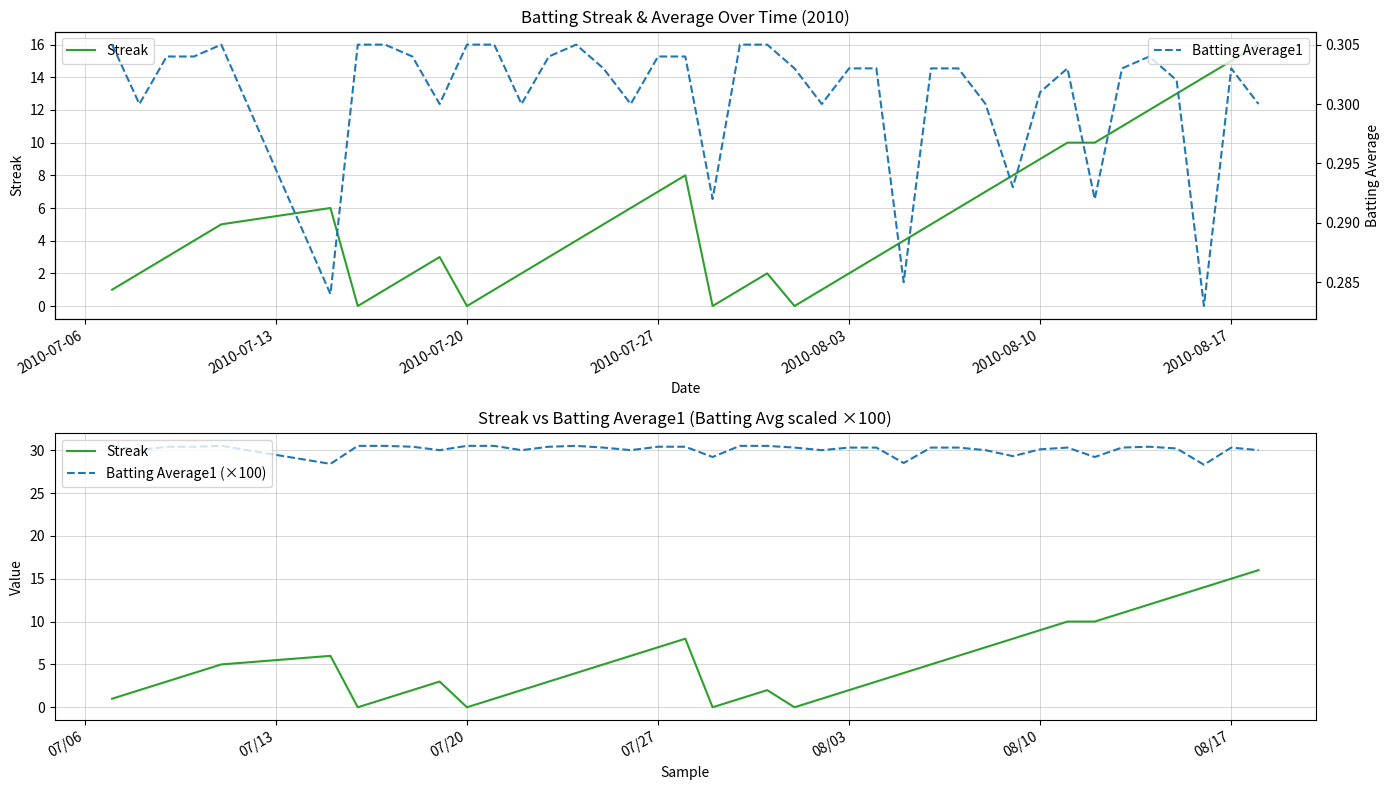

True or false: Batting Average1 (×100) has more than 1 interior local peaks.

True